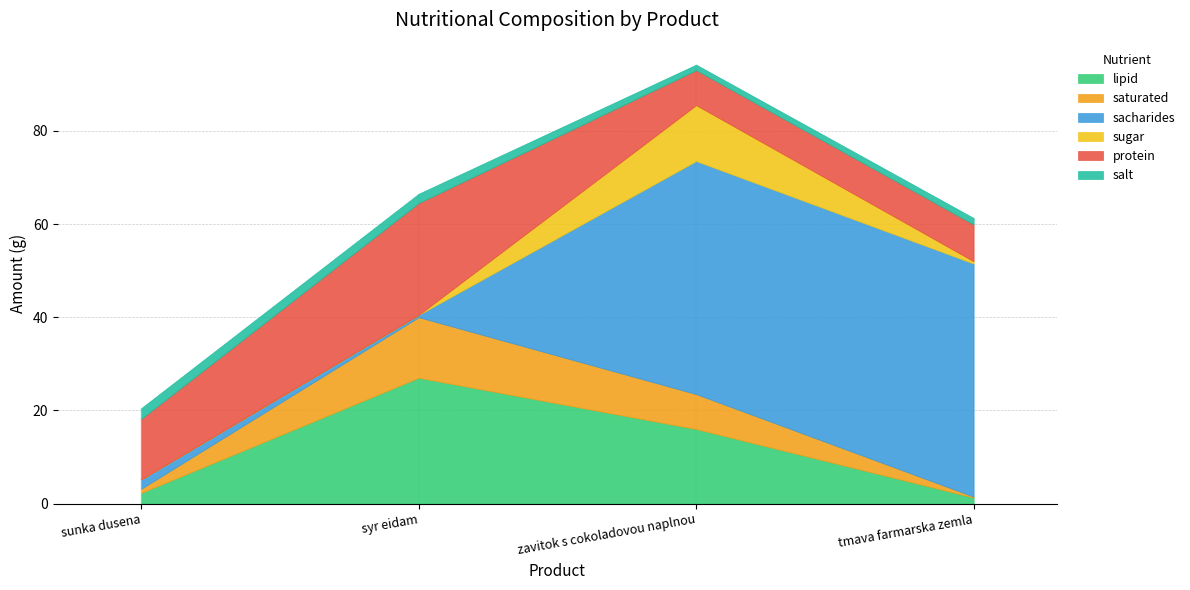

Which category has the lowest value across all series?

sunka dusena